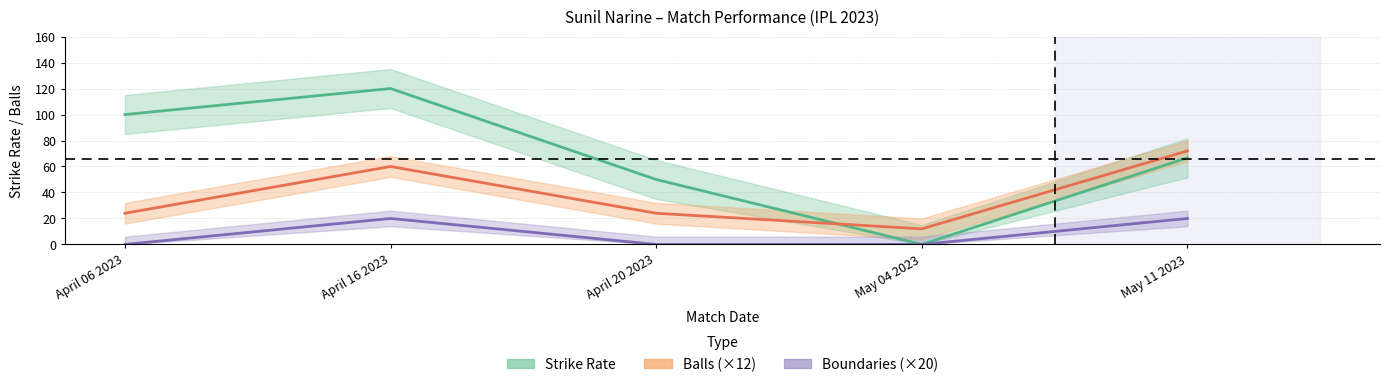

How many lines are shown in the chart?

3